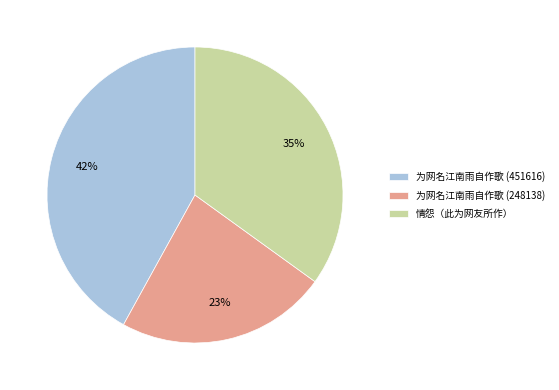

Is there any slice that represents more than half of the pie?

No